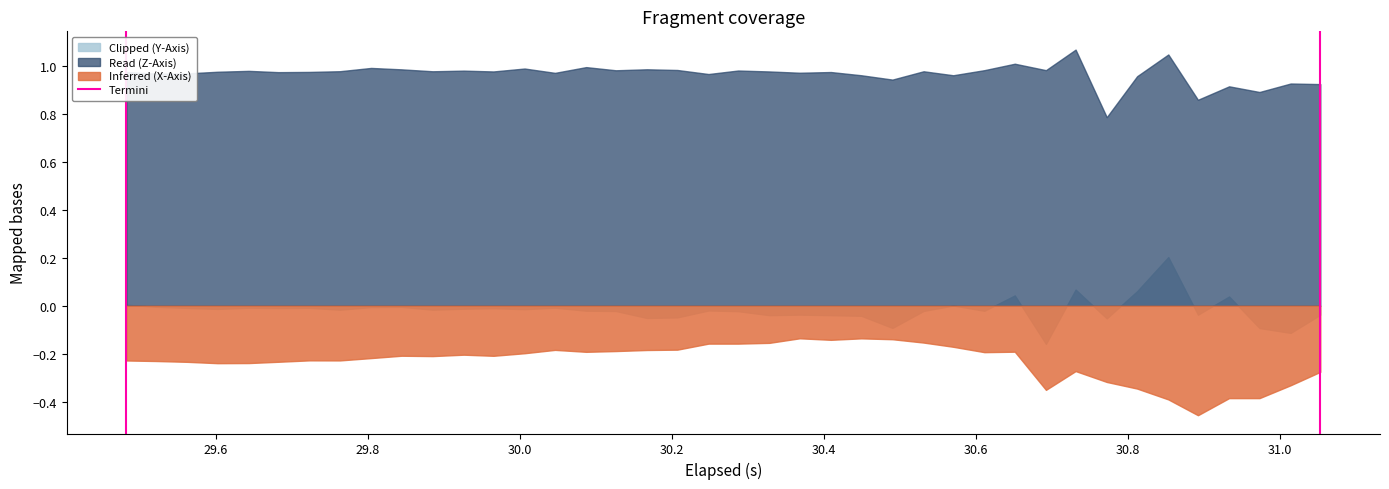

What is the lowest value of the Read (Z-Axis) series?

0.8